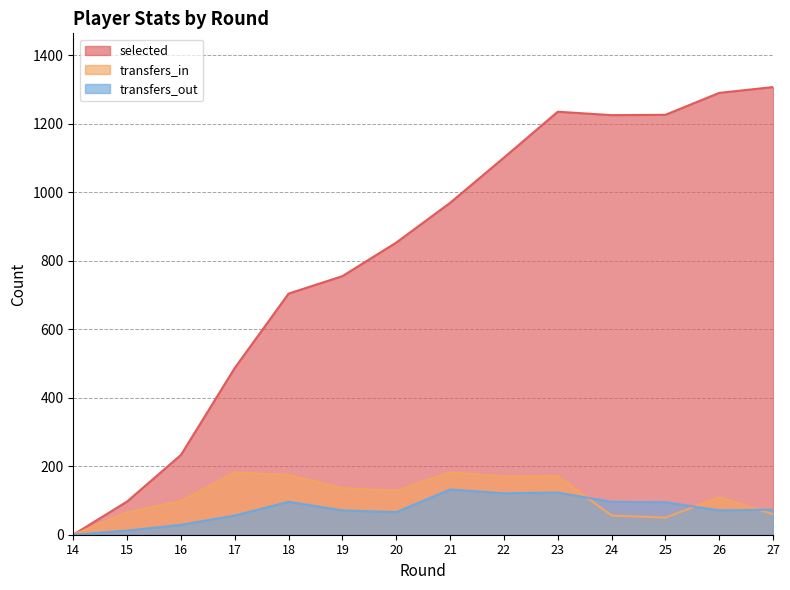

Rank the categories by transfers_in value from highest to lowest.

17, 21, 18, 23, 22, 19, 20, 26, 16, 15, 27, 24, 25, 14